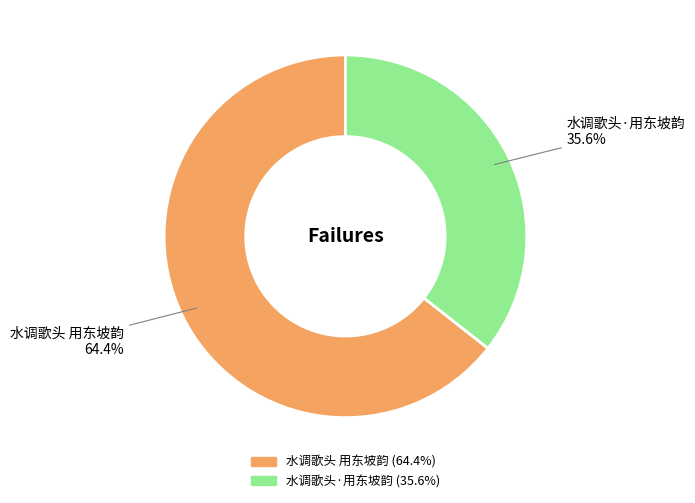

What percentage is NOT represented by 水调歌头 用东坡韵?

35.6%